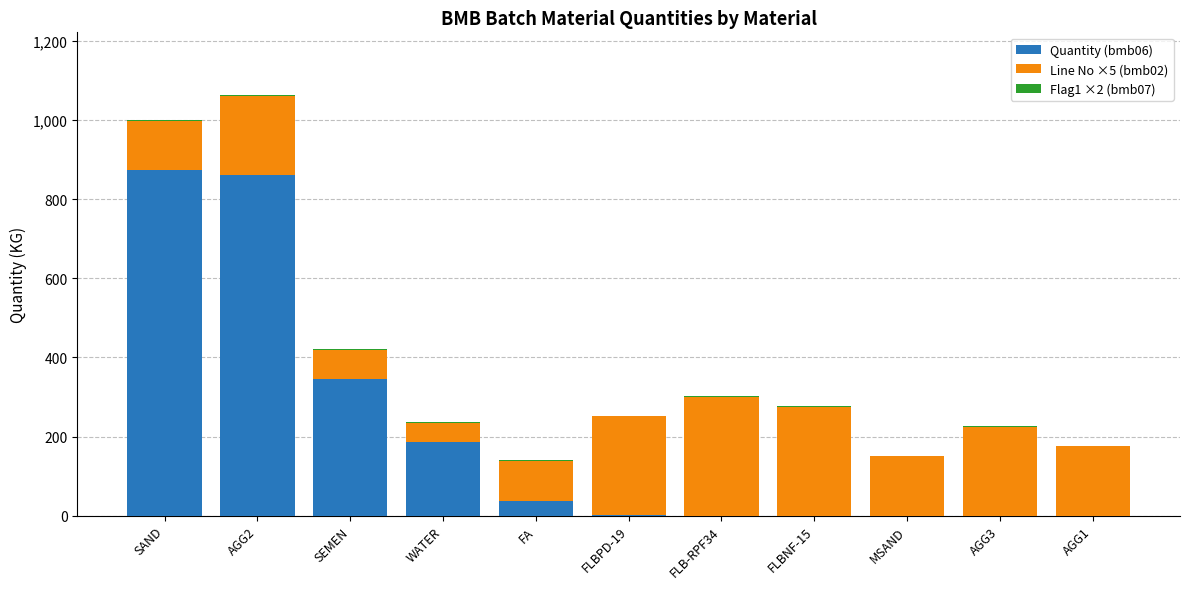

What is the highest value of the Quantity (bmb06) series?

874.0